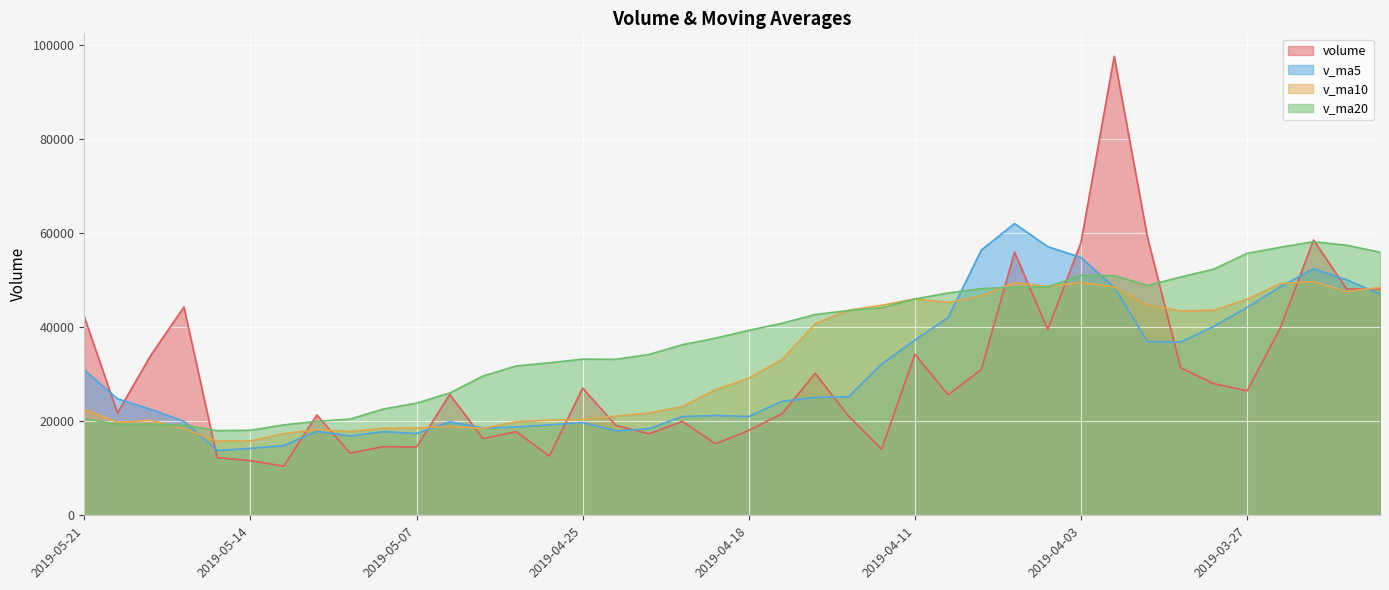

Which series ends up on top after the final intersection of v_ma5 and v_ma20?

v_ma20